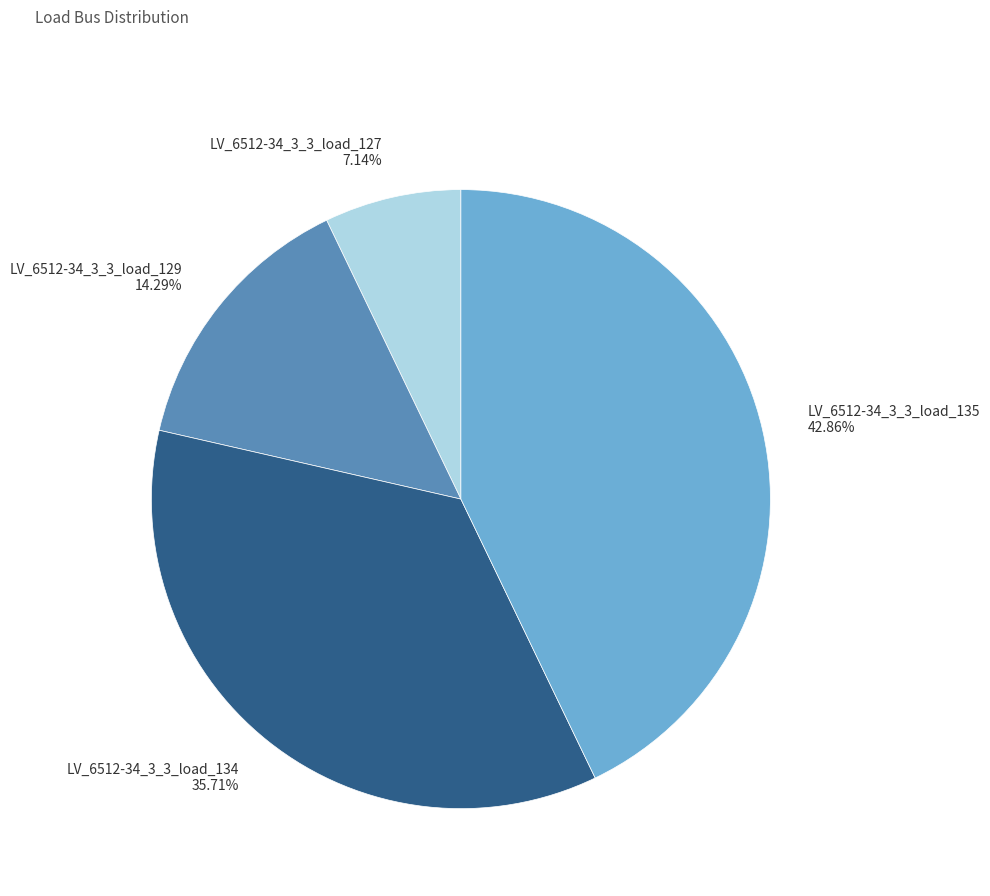

What is the smallest slice in the pie chart?

LV_6512-34_3_3_load_127